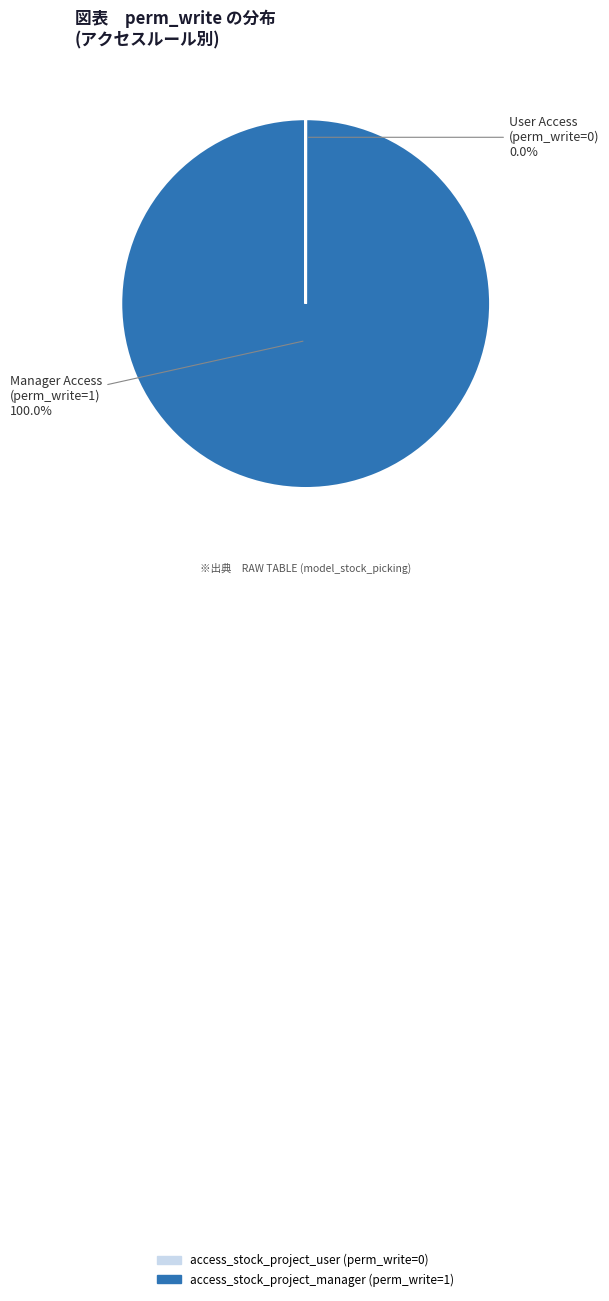

To the nearest percent, what is the average slice percentage?

50%